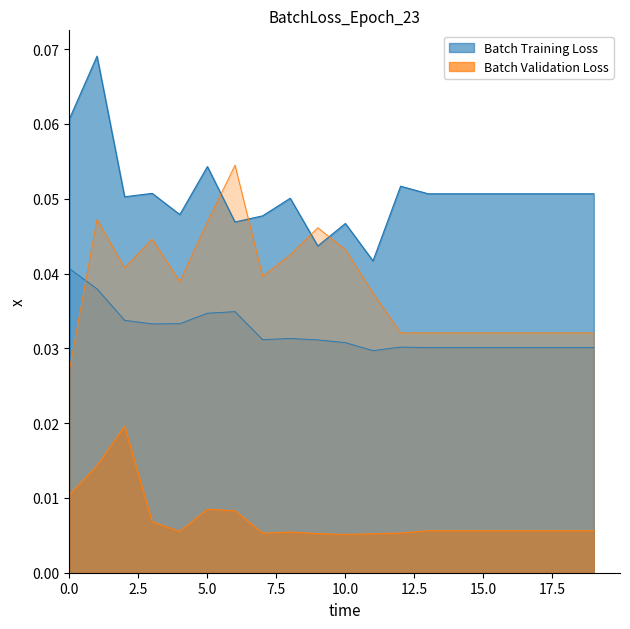

At which category does Mean reach its first local peak?

6